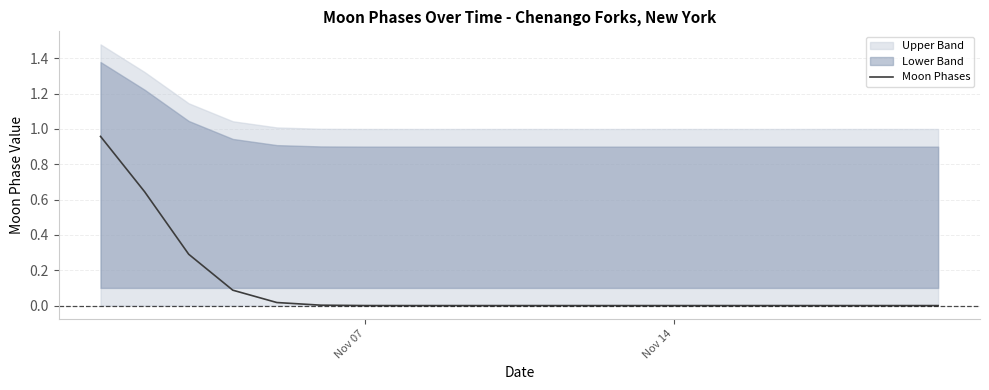

True or false: the data has more than 2 interior local peaks.

False